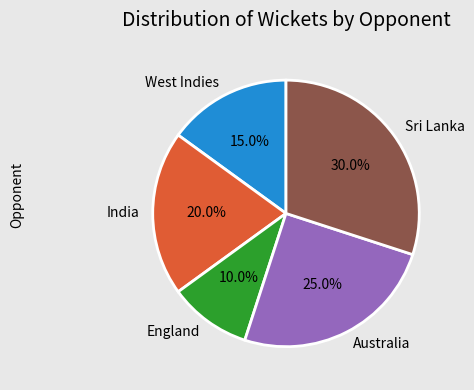

To the nearest percent, what percentage of the pie is England?

10%